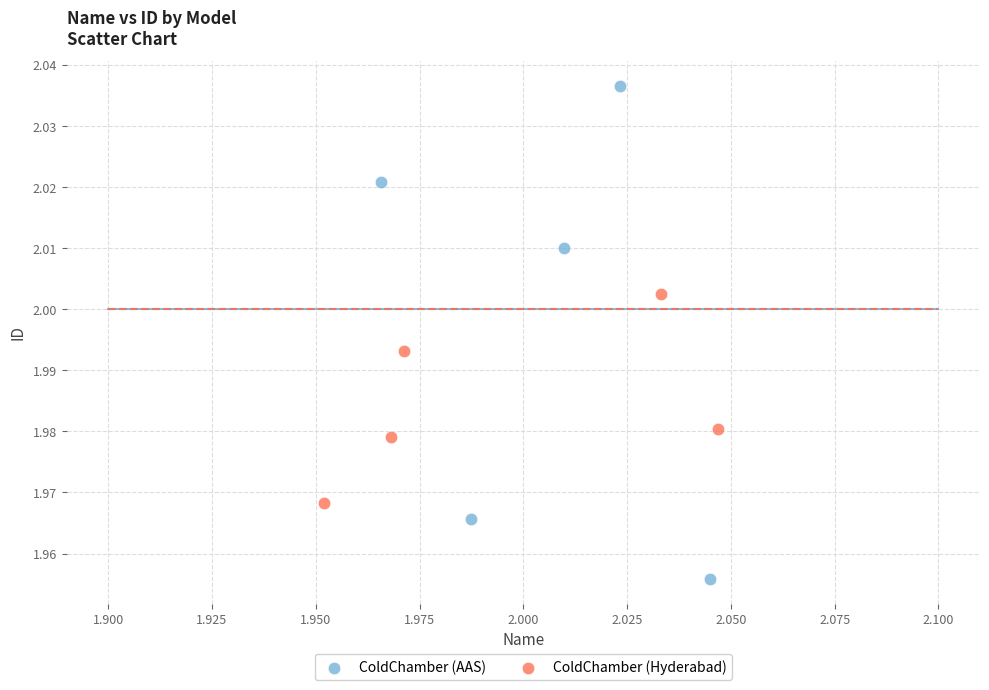

Which series has the largest Y range (max minus min)?

ColdChamber (AAS)